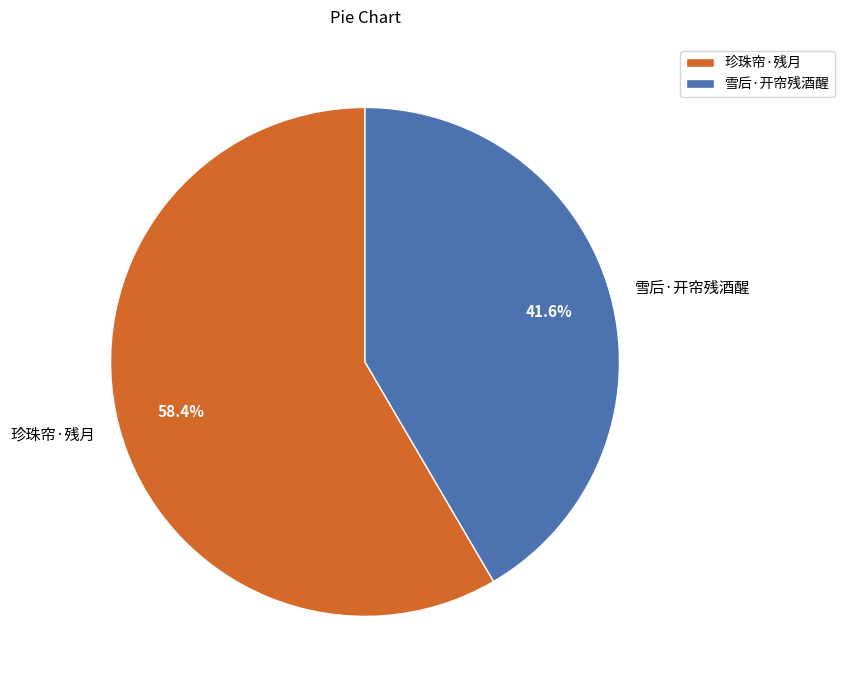

To the nearest percent, what is the difference between the largest and smallest slice percentages?

17%